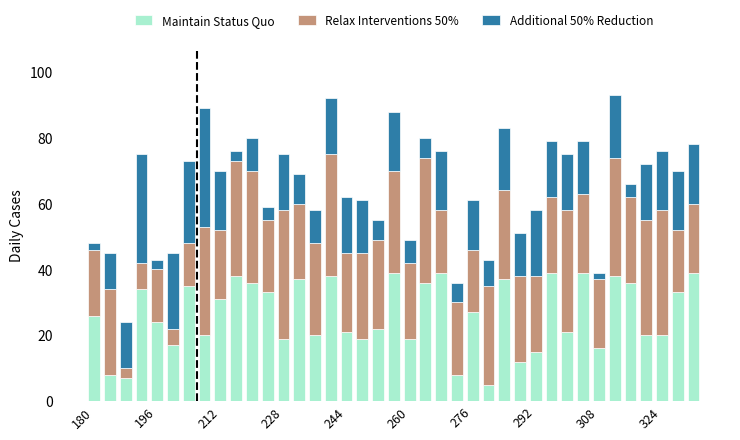

What is the maximum value for Maintain Status Quo?

39